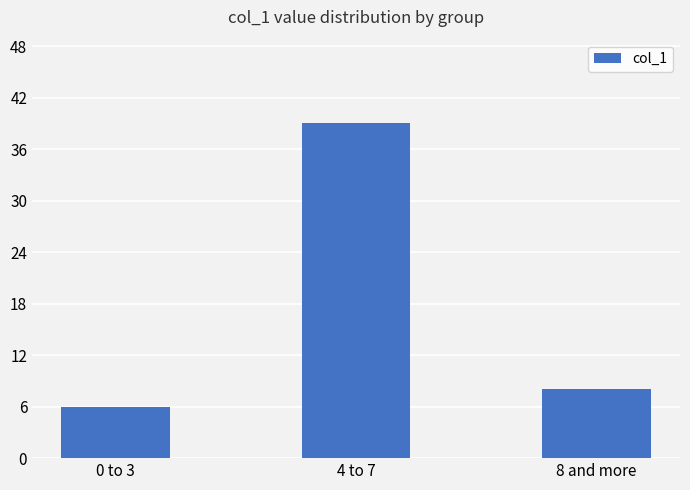

Rank the categories by value from highest to lowest.

4 to 7, 8 and more, 0 to 3